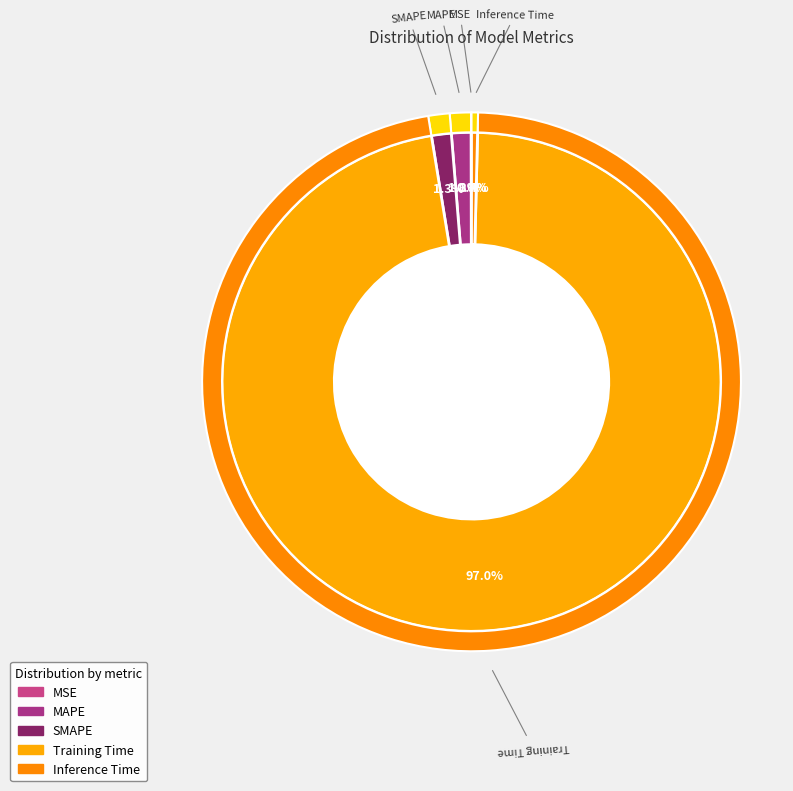

Which slice is the largest?

Training Time